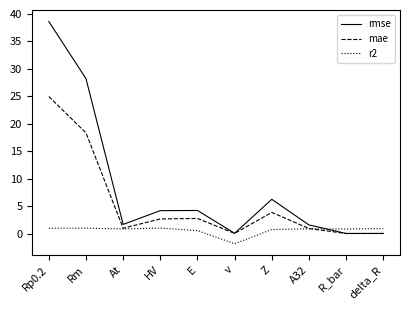

True or false: rmse has a value of 1.7 at At.

True